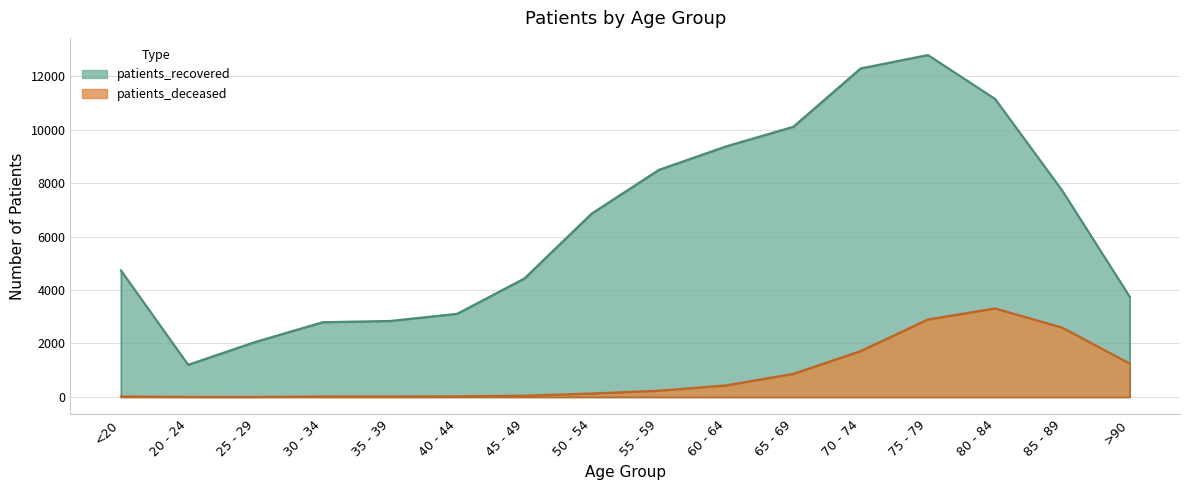

Between 75 - 79 and 65 - 69, which is larger?

75 - 79